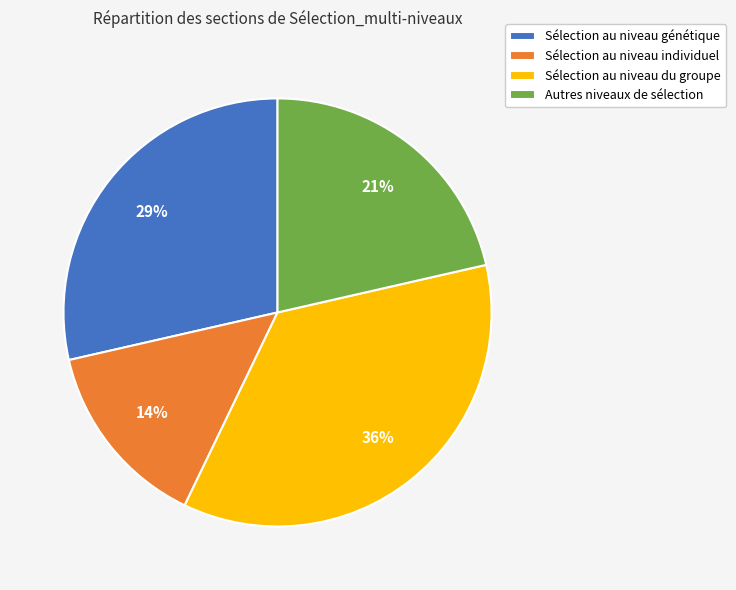

Count the number of slices in the pie.

4